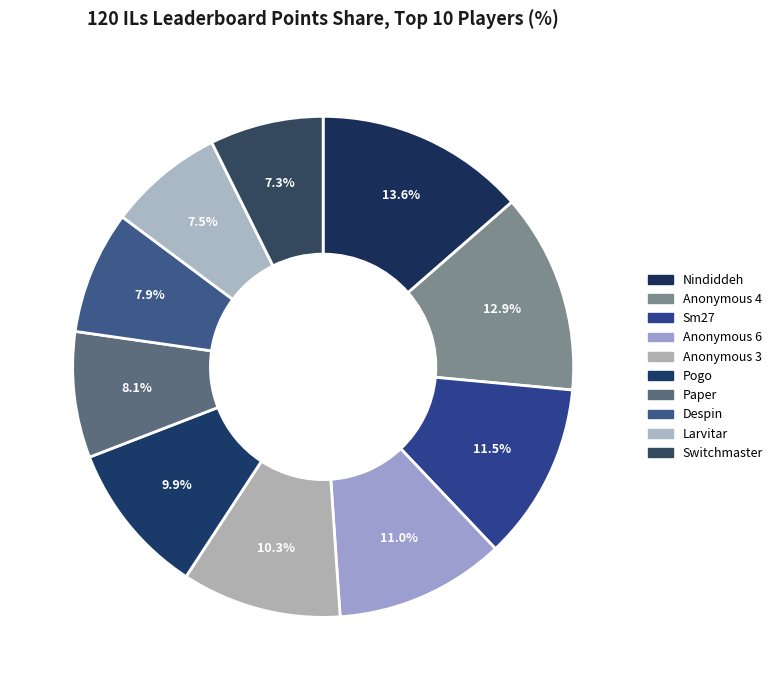

What percentage is NOT represented by Anonymous 3?

89.7%